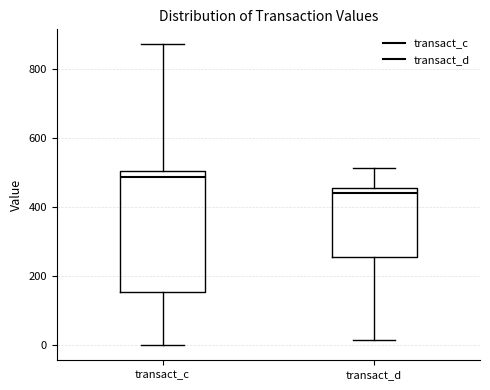

Reading left to right, read every box against the y-axis: the position of its median line, the range the box covers, and the ends of its whiskers. The values are not printed on the chart, so give them approximately, as read against the axis.

transact_c: median 480, box 160 to 500, whiskers 0 to 880
transact_d: median 440, box 260 to 460, whiskers 20 to 520